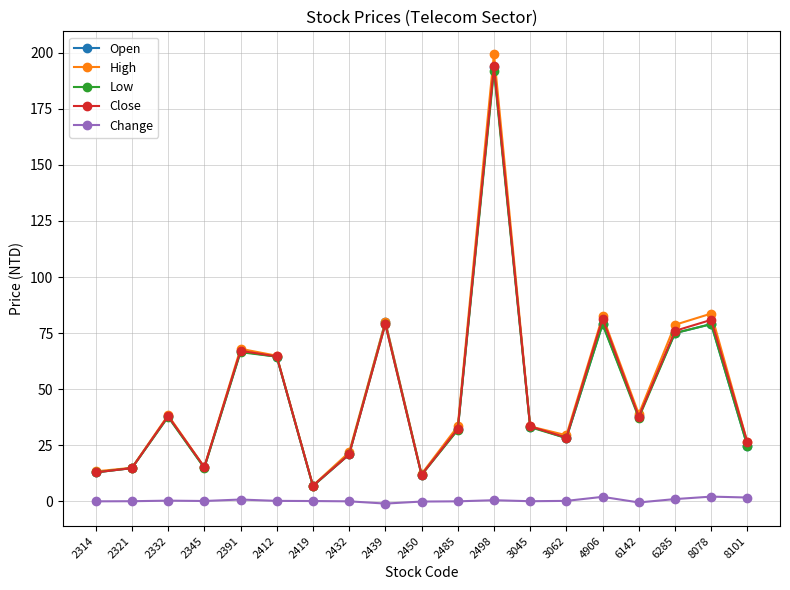

Where is the first local minimum for Low?

2345